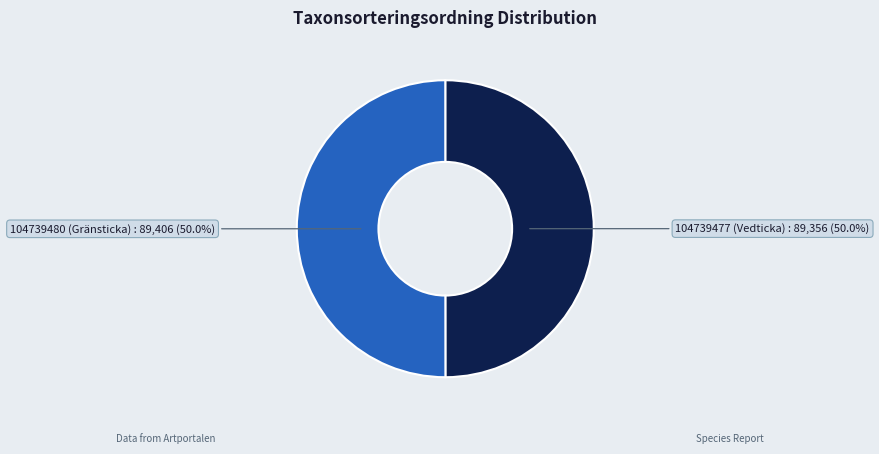

Approximately how many times larger is the value at 104739477 (Vedticka) compared to 104739480 (Gränsticka)?

1.0